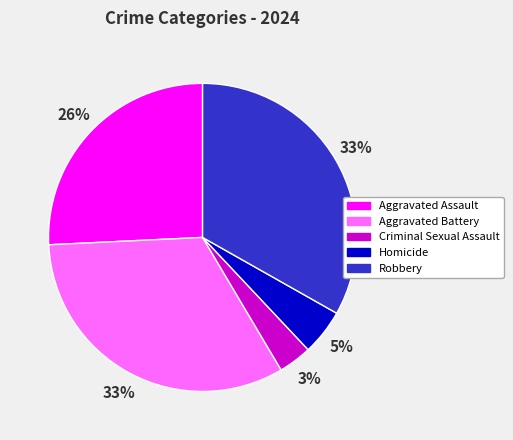

Count the number of slices in the pie.

5